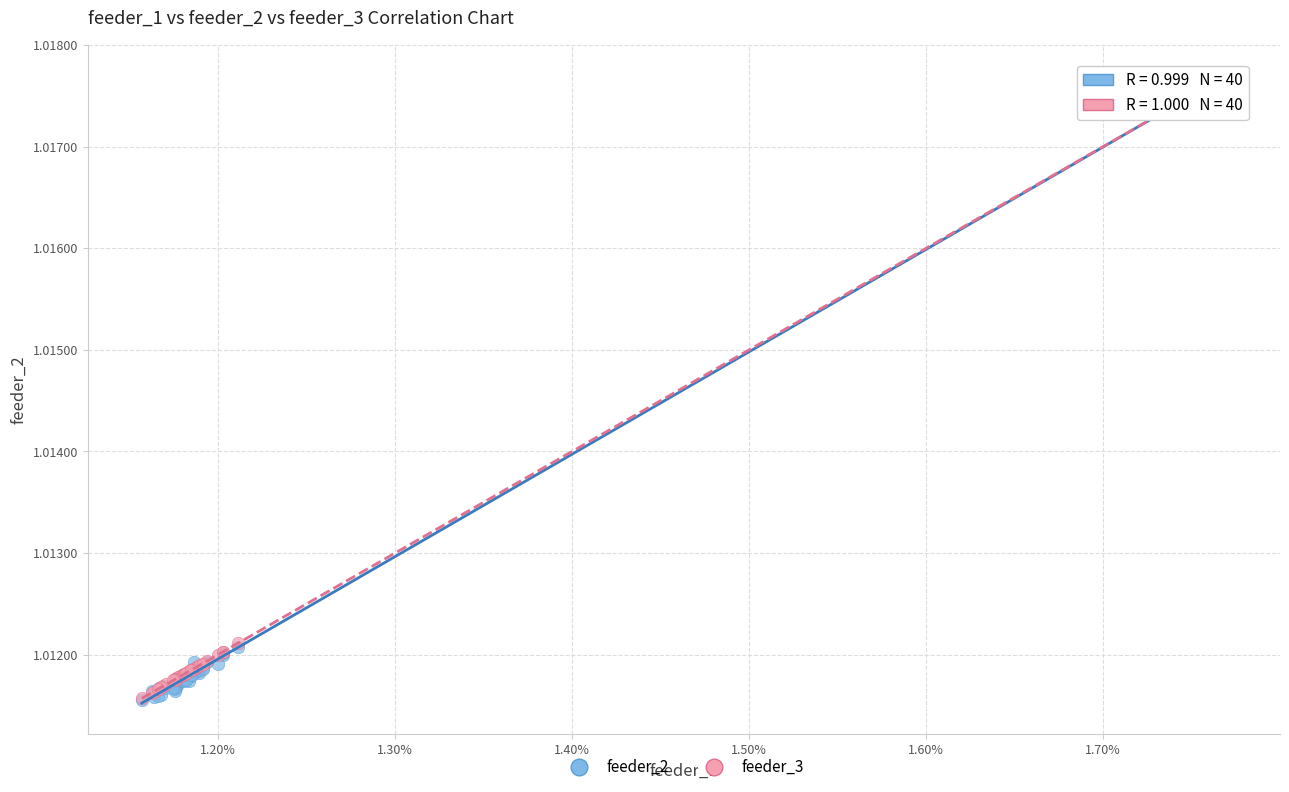

What are all the series names shown in the legend?

feeder_2, feeder_3